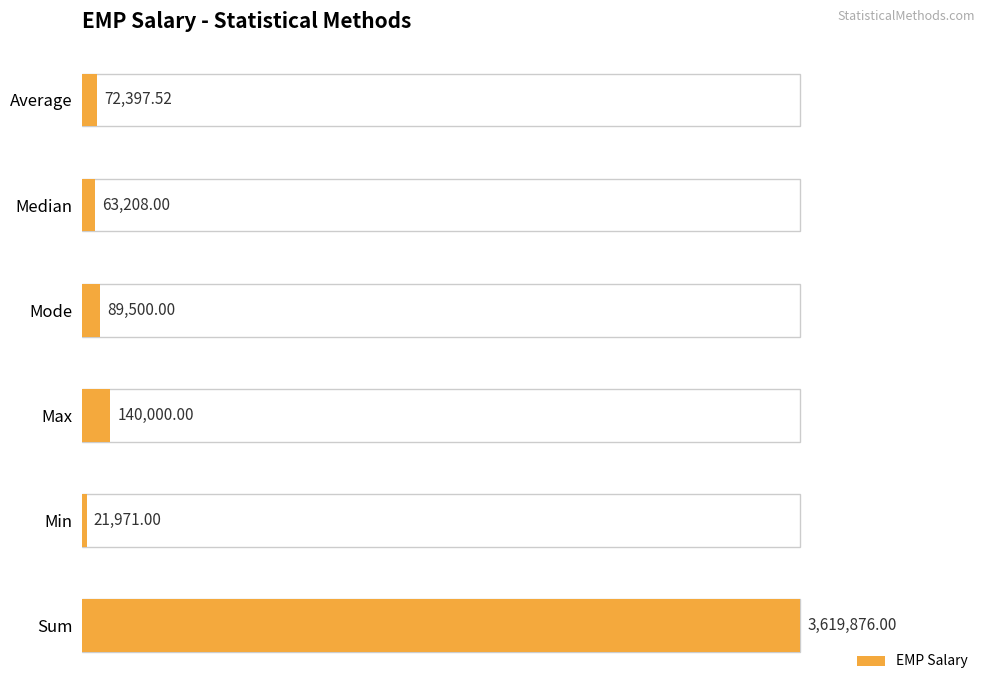

What is the minimum value shown in the chart?

21971.0